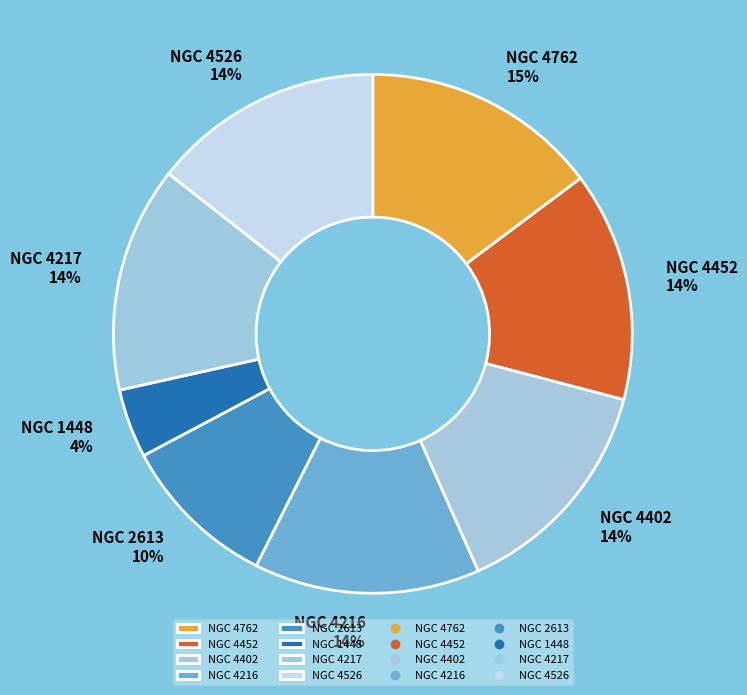

The NGC 4216 slice represents 14% of the pie. True or false?

True